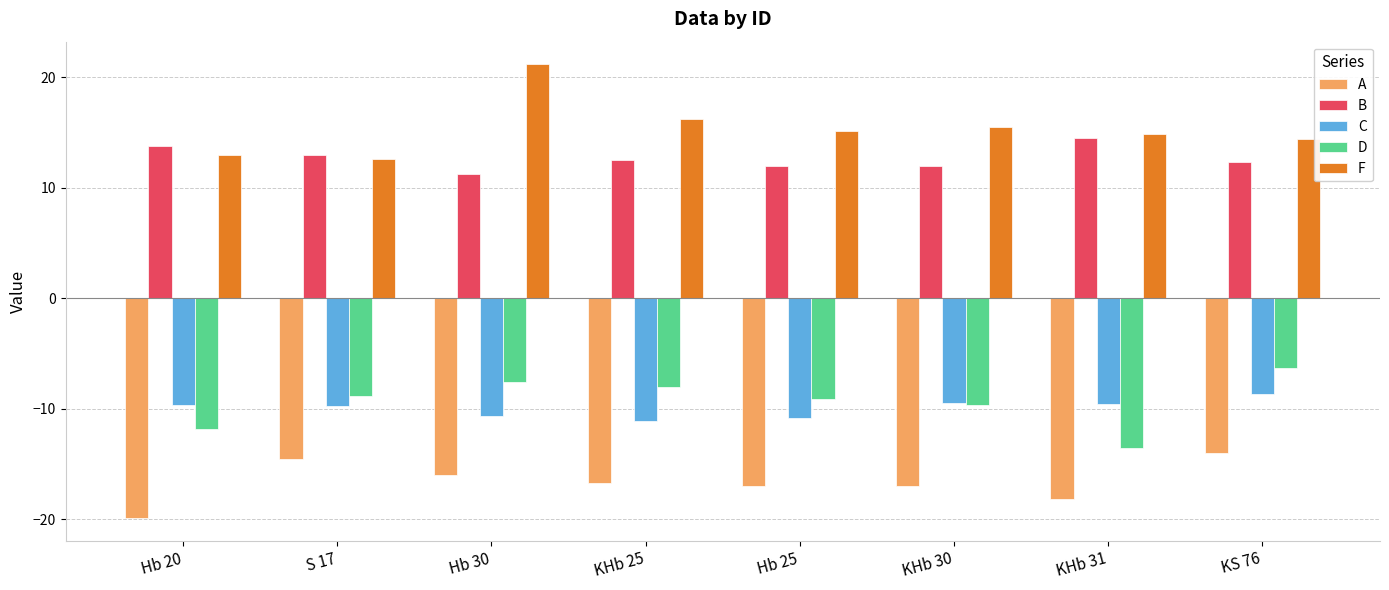

What is the value of the B bar at the 2nd from the left?

12.9